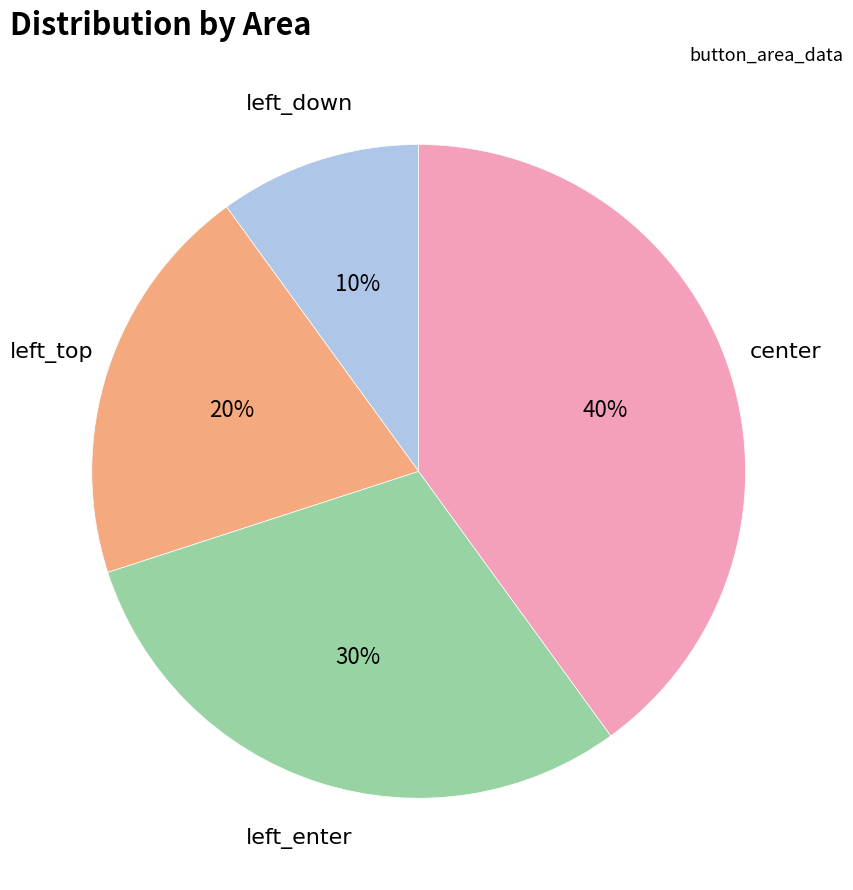

How many slices are in this pie chart?

4